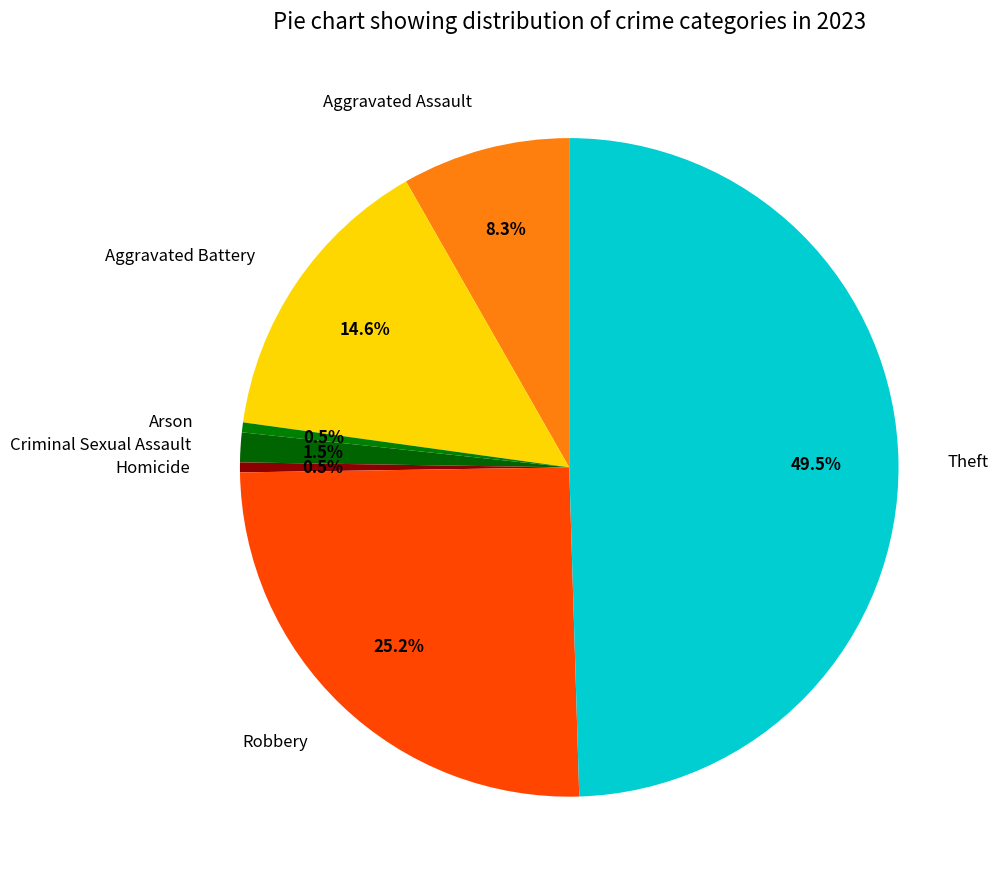

Approximately how many times larger is the value at Aggravated Battery compared to Robbery?

0.6